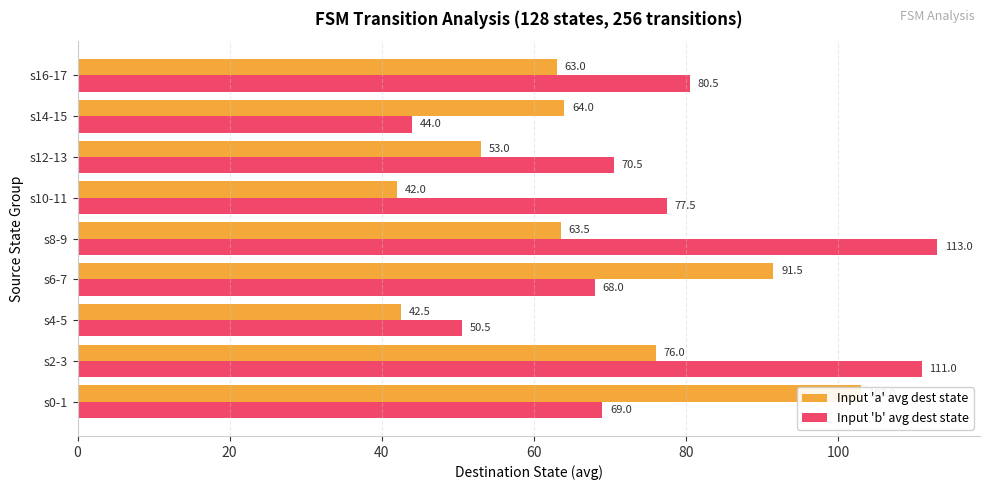

List the series in order of their overall mean, lowest first.

Input 'a' avg dest state, Input 'b' avg dest state